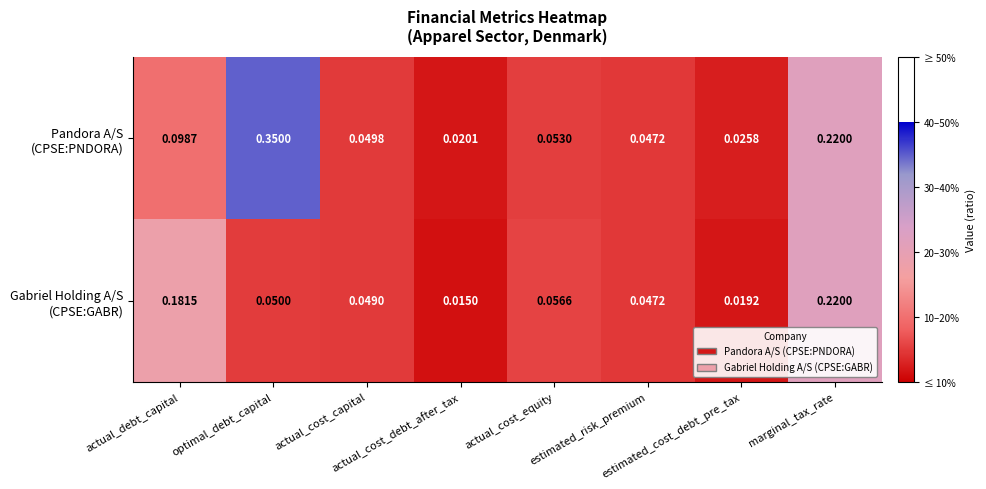

What is the total value across all series at optimal_debt_capital?

0.4